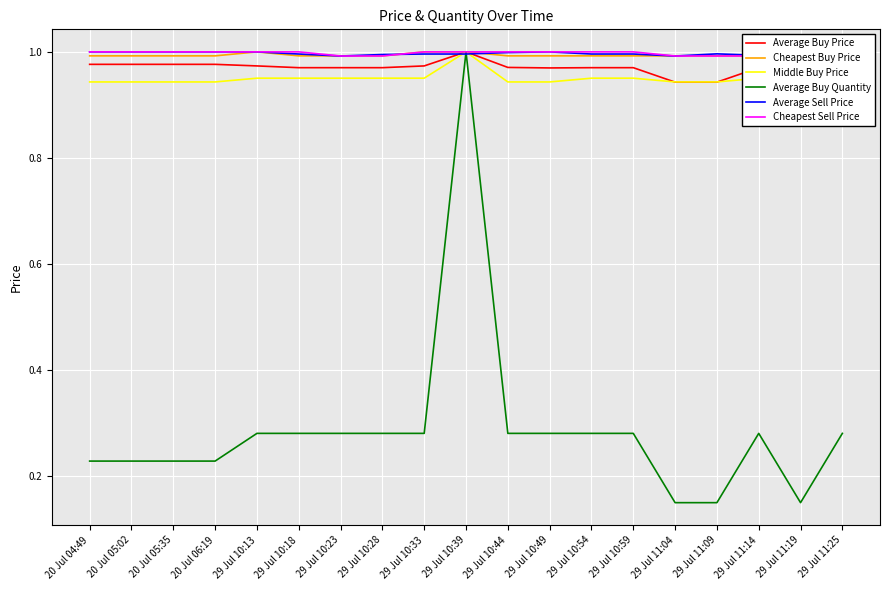

Rank the categories by Average Buy Quantity value from highest to lowest.

29 Jul 10:39, 29 Jul 10:13, 29 Jul 10:18, 29 Jul 10:23, 29 Jul 10:28, 29 Jul 10:33, 29 Jul 10:44, 29 Jul 10:49, 29 Jul 10:54, 29 Jul 10:59, 29 Jul 11:14, 29 Jul 11:25, 20 Jul 04:49, 20 Jul 05:02, 20 Jul 05:35, 20 Jul 06:19, 29 Jul 11:04, 29 Jul 11:09, 29 Jul 11:19